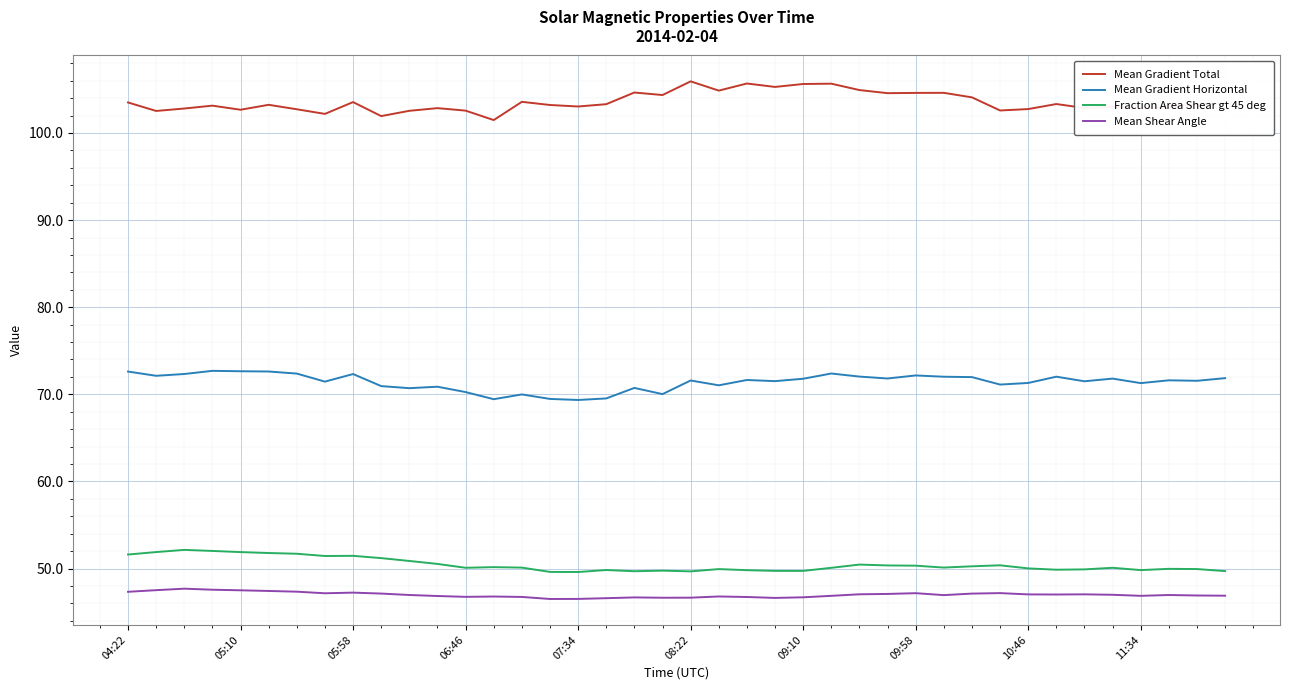

Which series has the largest total across all categories?

Mean Gradient Total